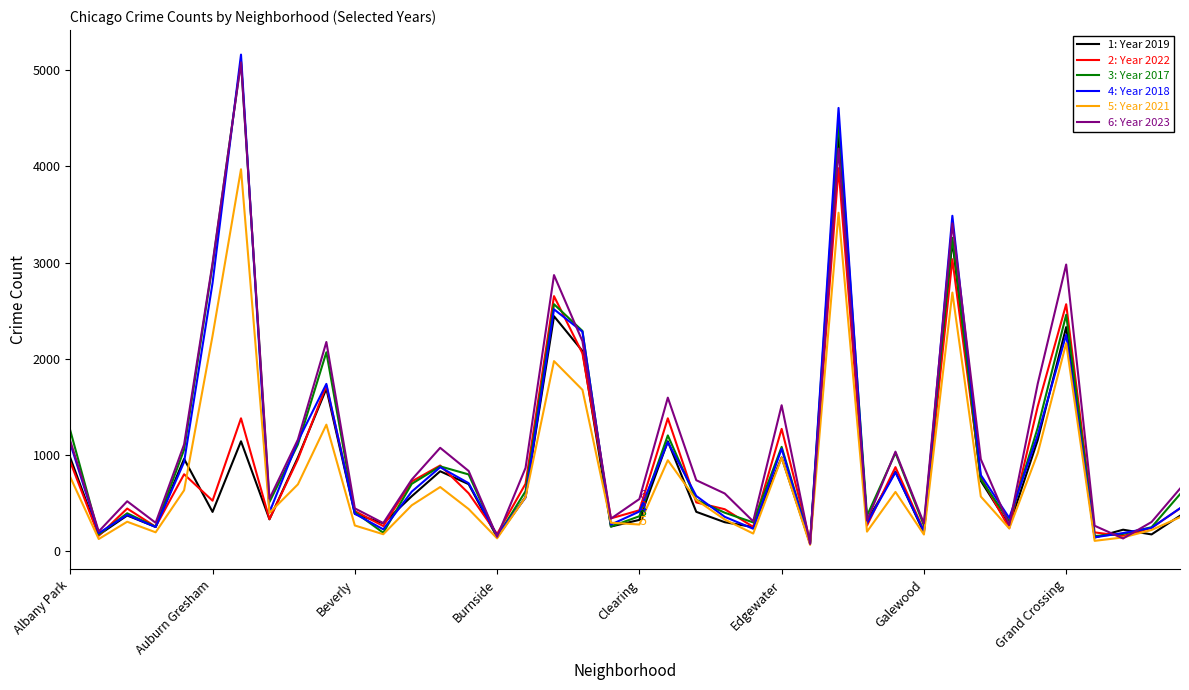

What is the greatest value displayed?

5163